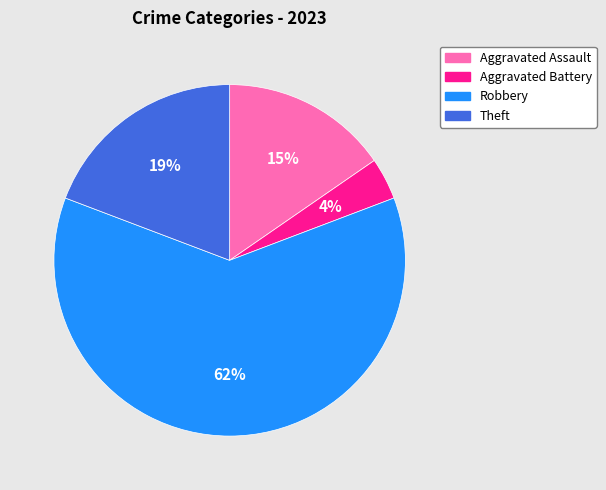

True or false: Aggravated Battery accounts for 4% of the total.

True